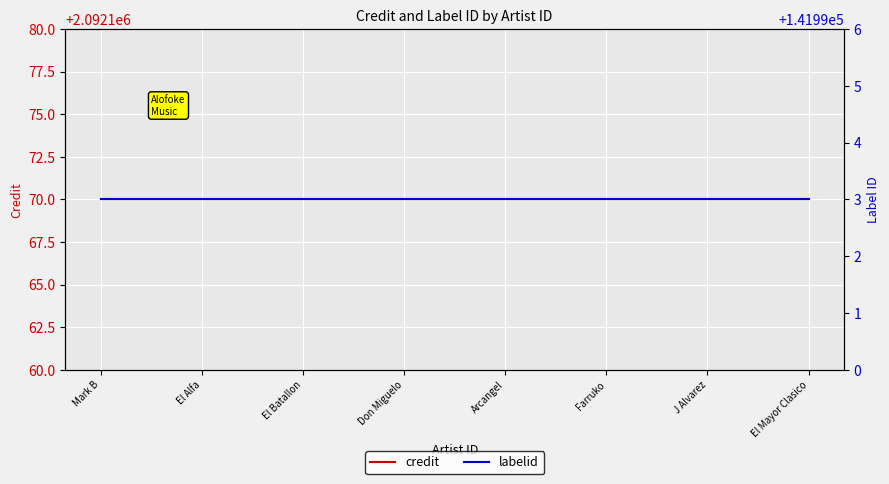

What is the label of the 3rd point from the right?

Farruko